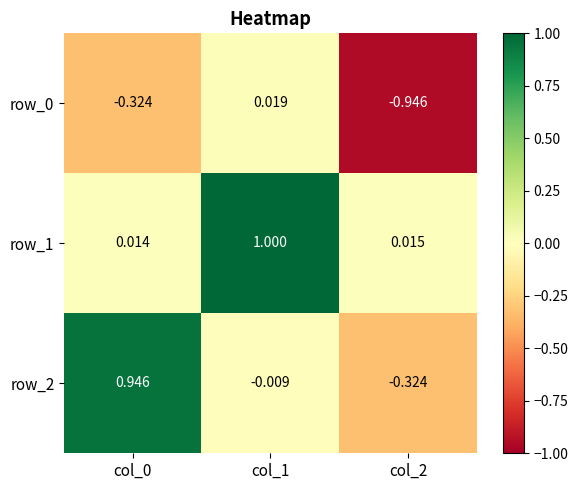

What is the average value of the row_1 series?

0.3